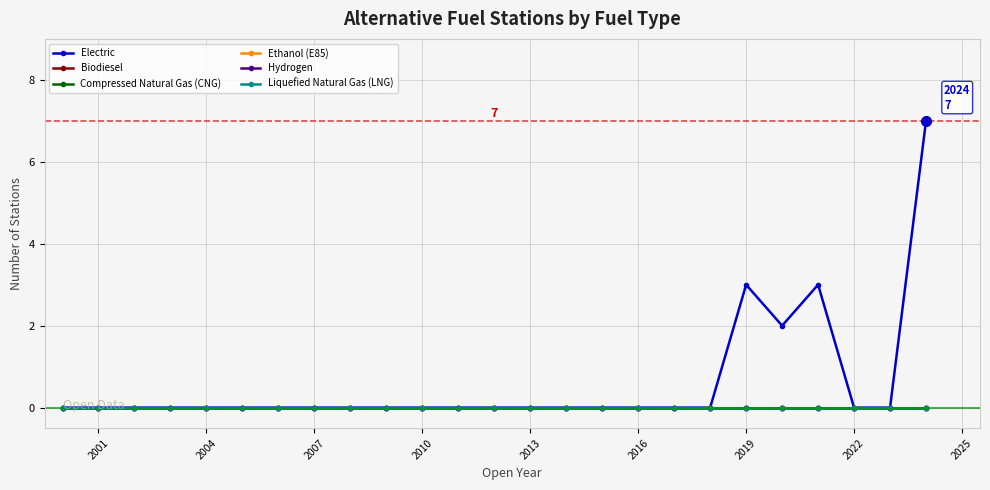

Which series has the largest total across all categories?

Electric